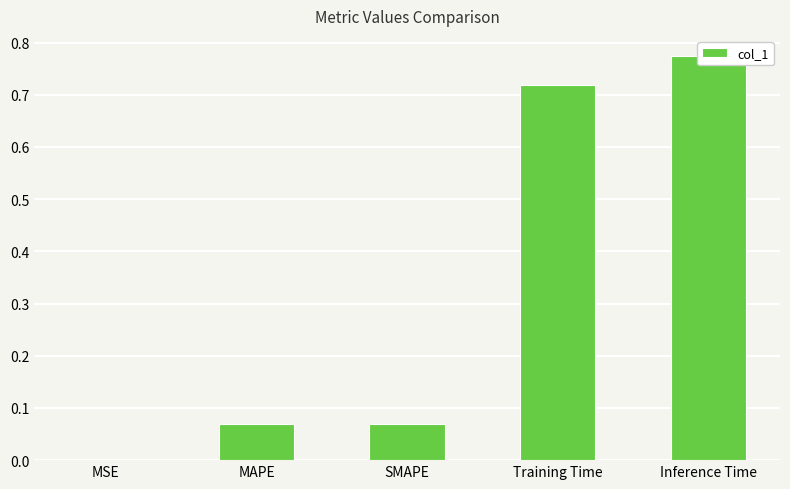

What is the change in value from Training Time to Inference Time?

+0.1